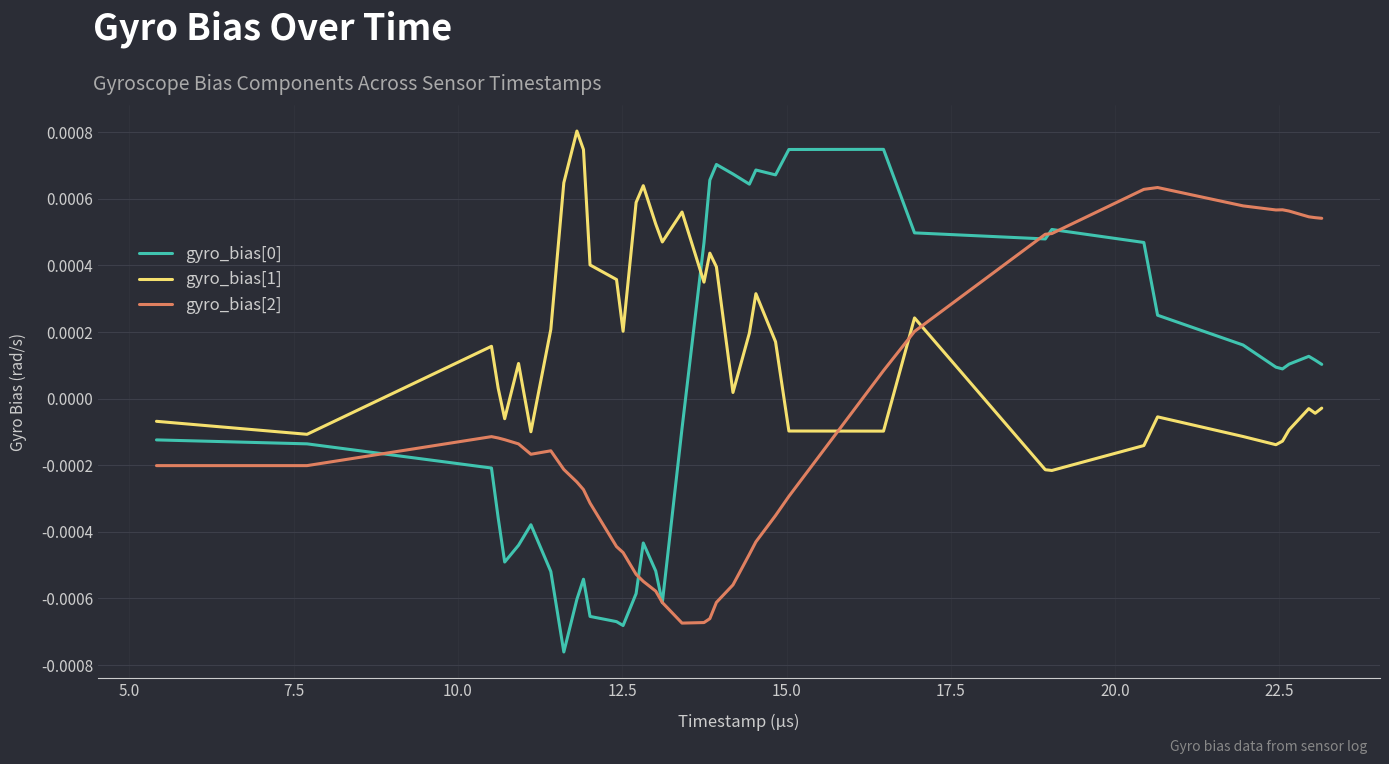

How many intersections are there between gyro_bias[2] and gyro_bias[1]?

3